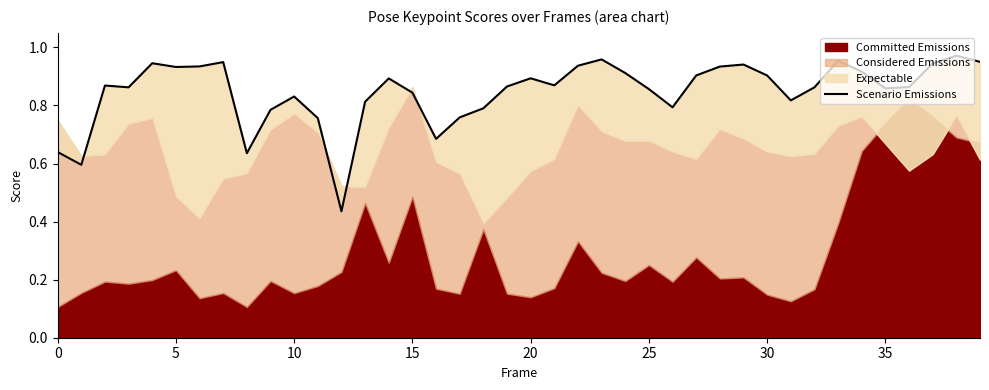

Between 22 and 25, which is larger?

22